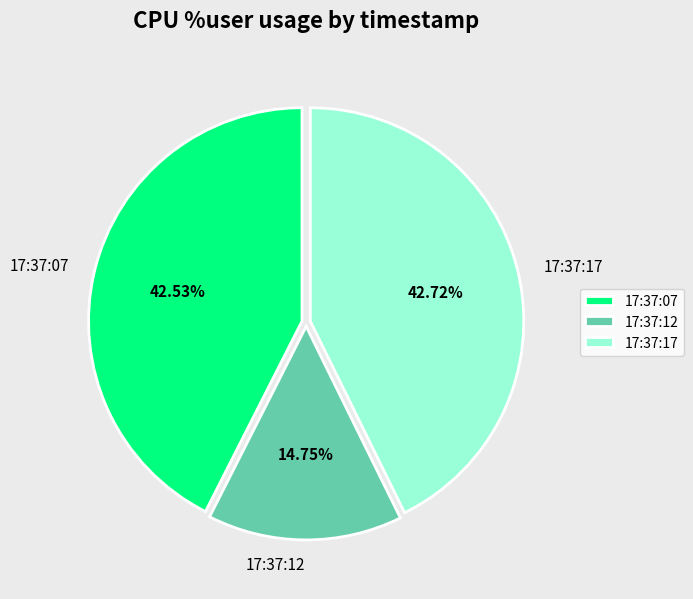

Do 17:37:07 and 17:37:12 together represent more than half of the pie?

Yes